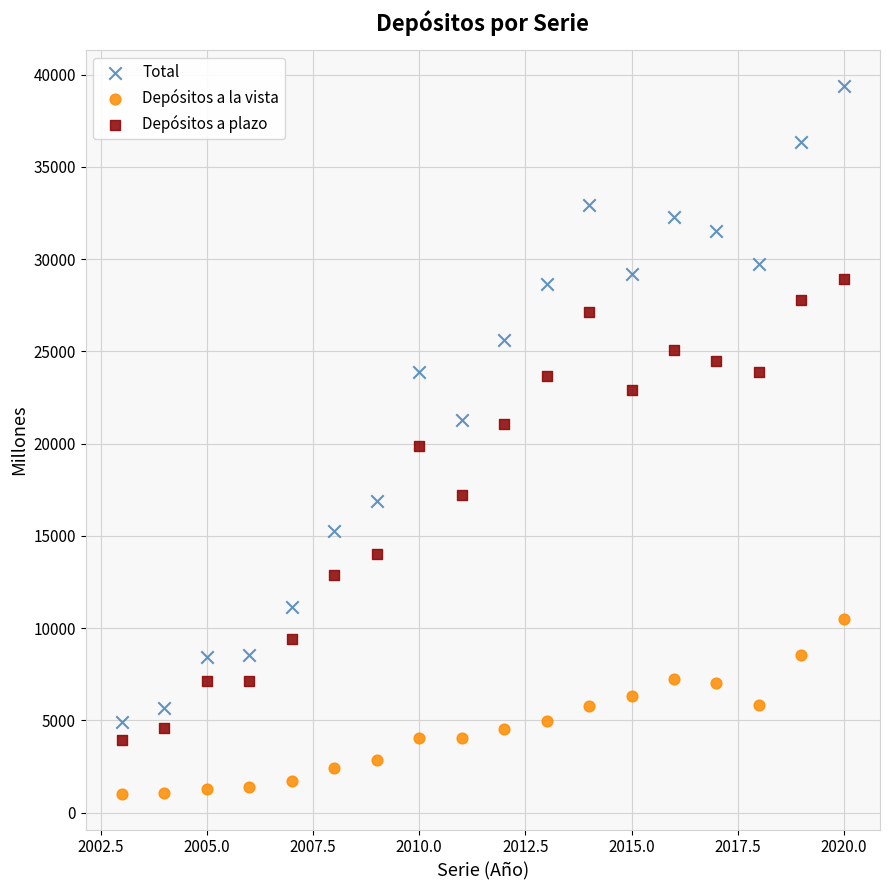

Which series has the widest spread of Y values?

Total